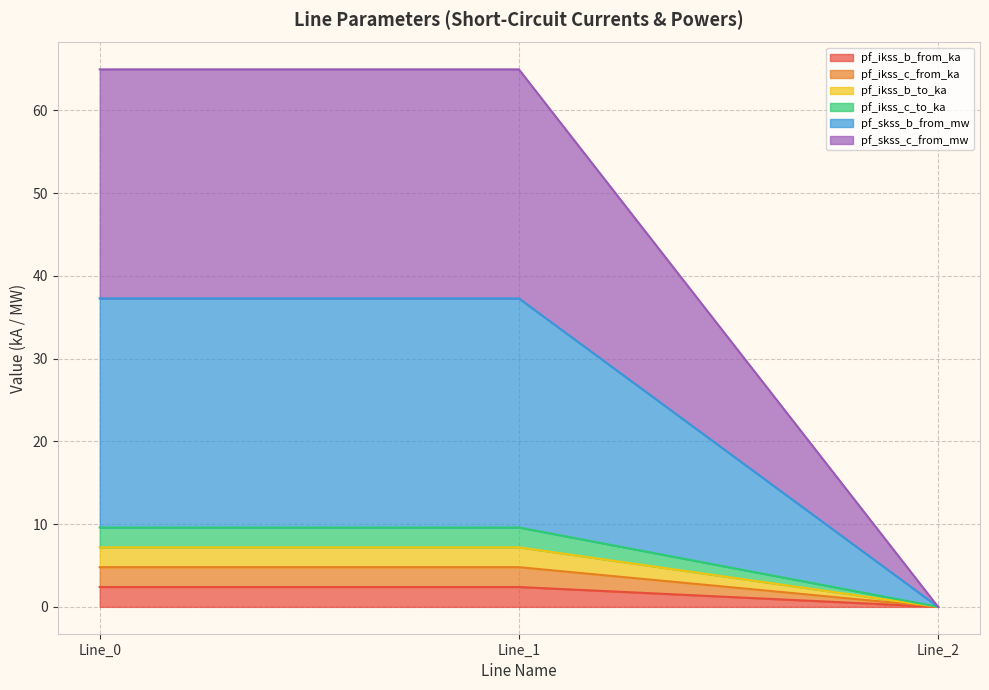

How many positive values does the pf_ikss_c_to_ka series have?

2